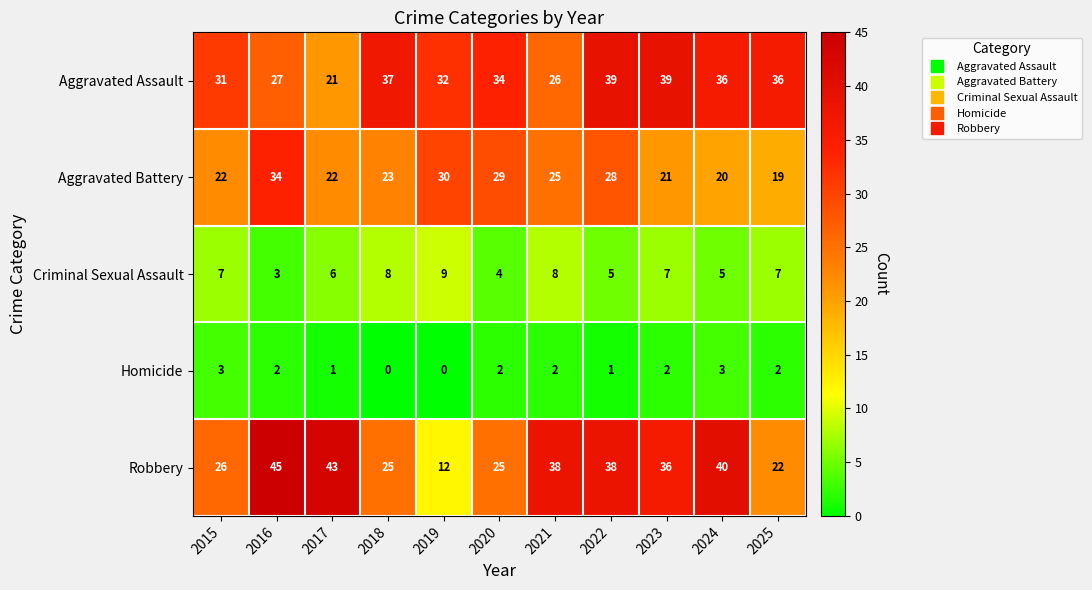

What is the difference between the highest and lowest values at 2017?

42